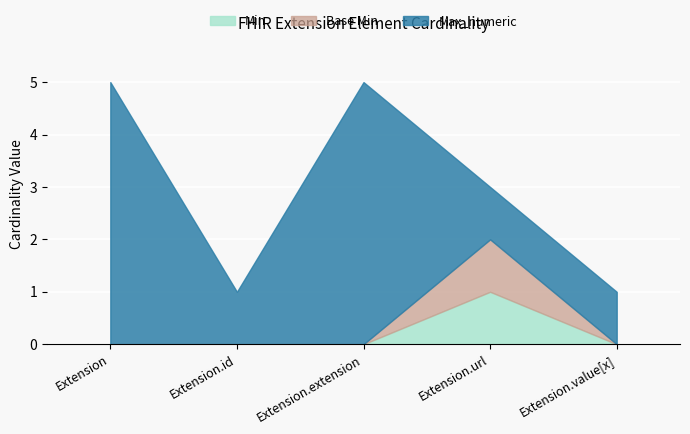

Is the value of Max_numeric at Extension greater than the value of Min at Extension.url?

Yes